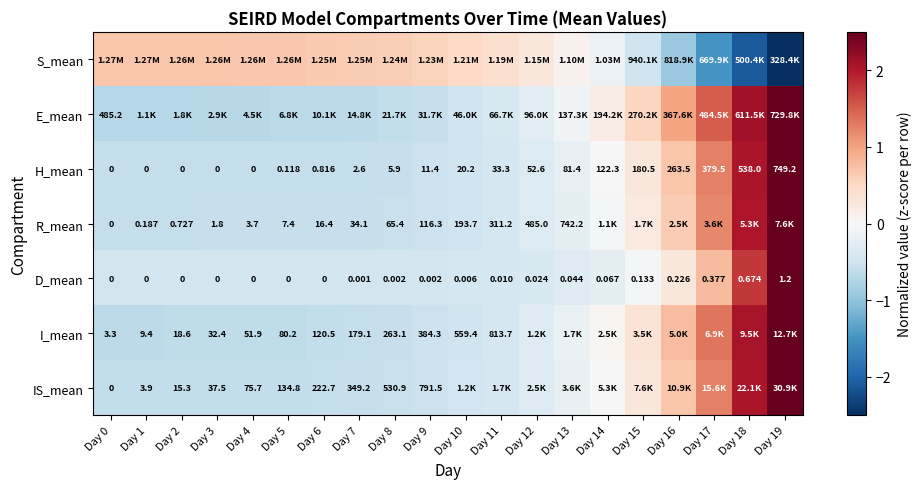

At which label does E_mean reach its minimum?

Day 0